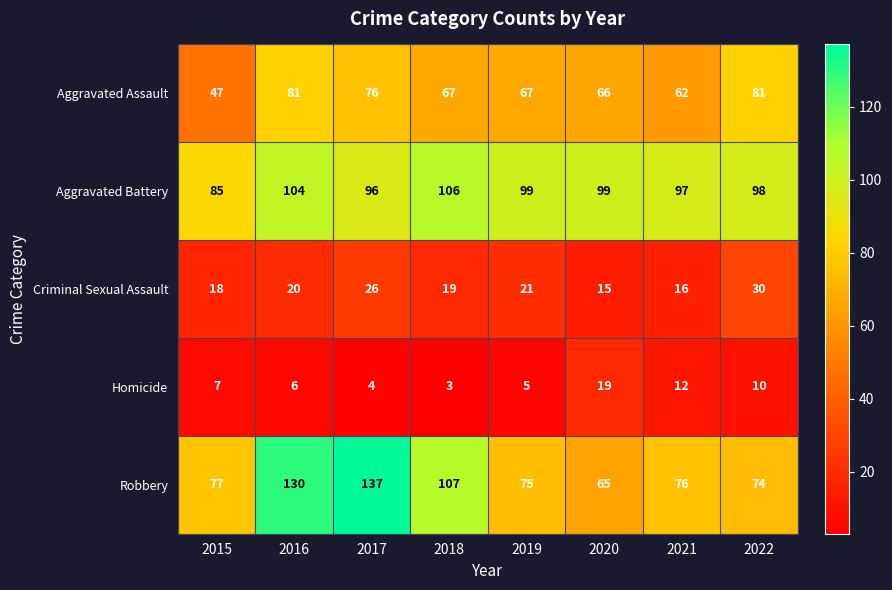

Which series has the largest range (max minus min)?

Robbery